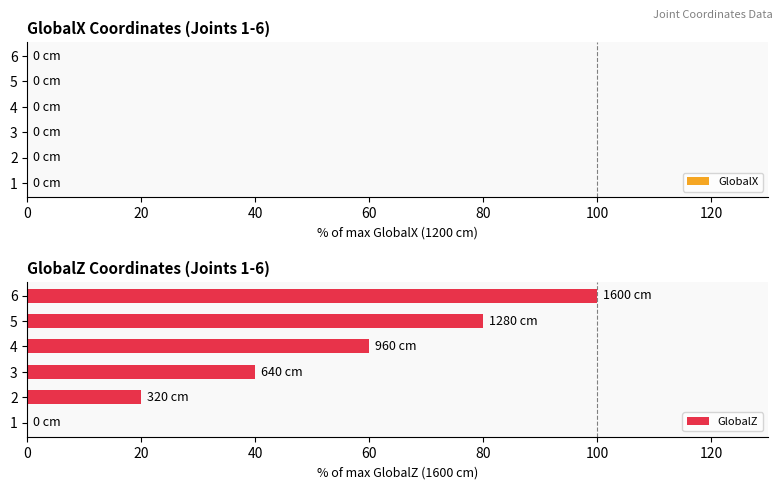

True or false: the data shows 137 at 6.

False